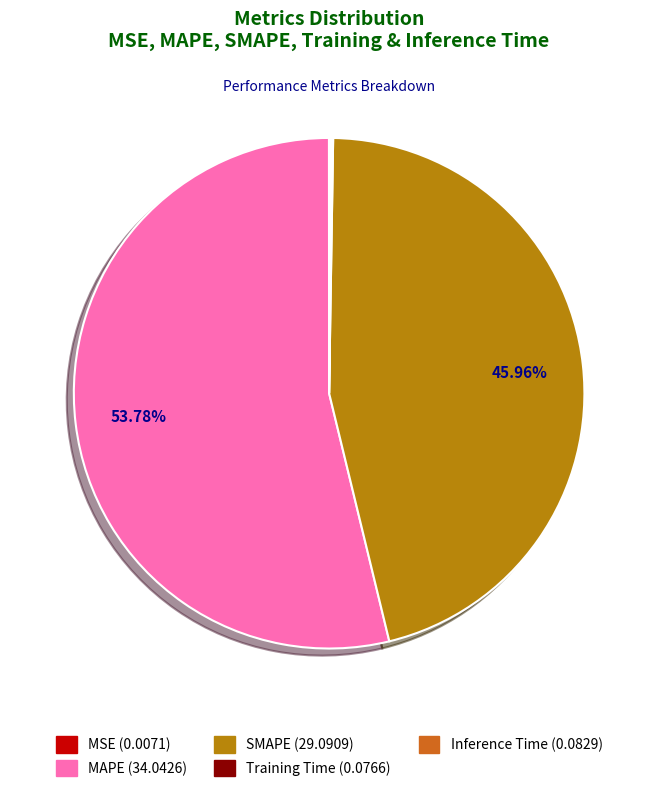

To the nearest percent, what is the average slice percentage?

20%